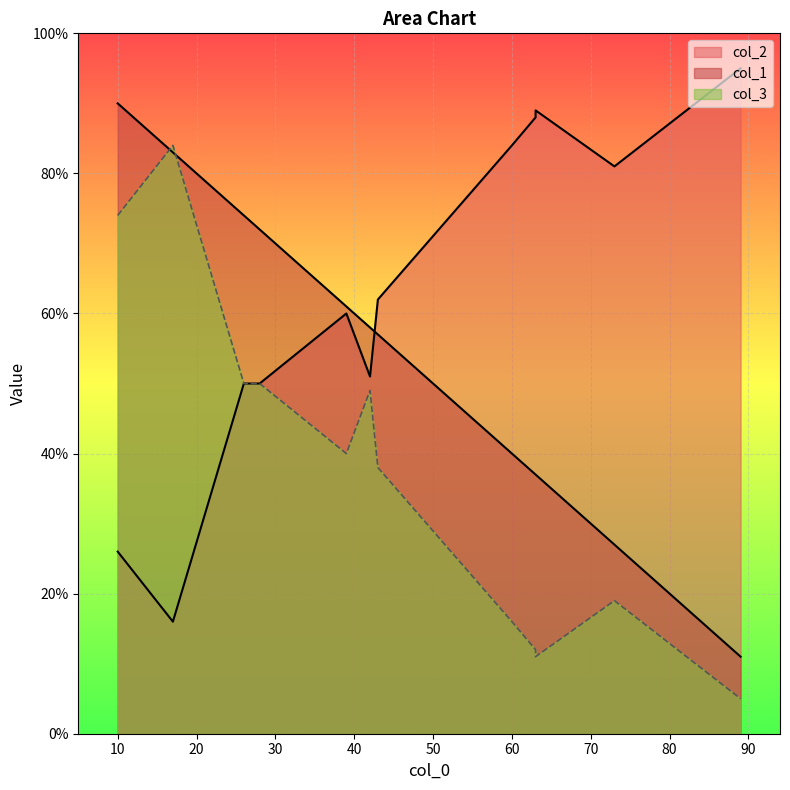

At which label does col_3 reach its peak?

17